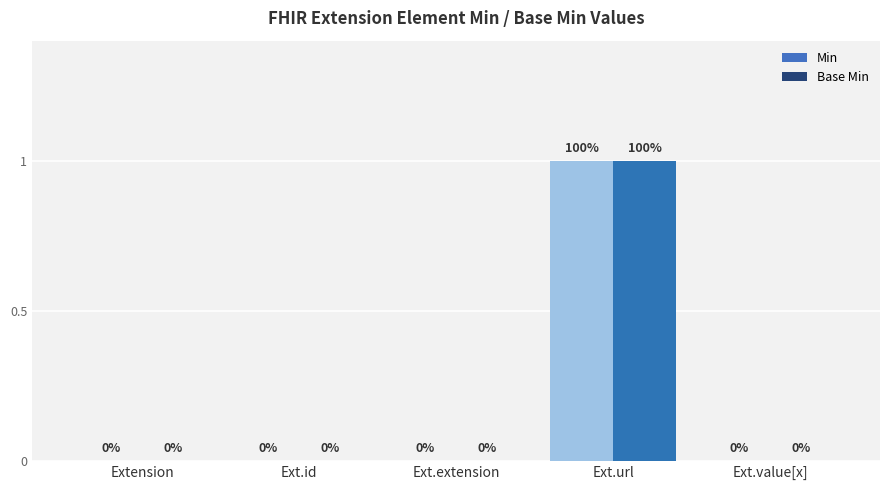

How many series are shown in this chart?

2